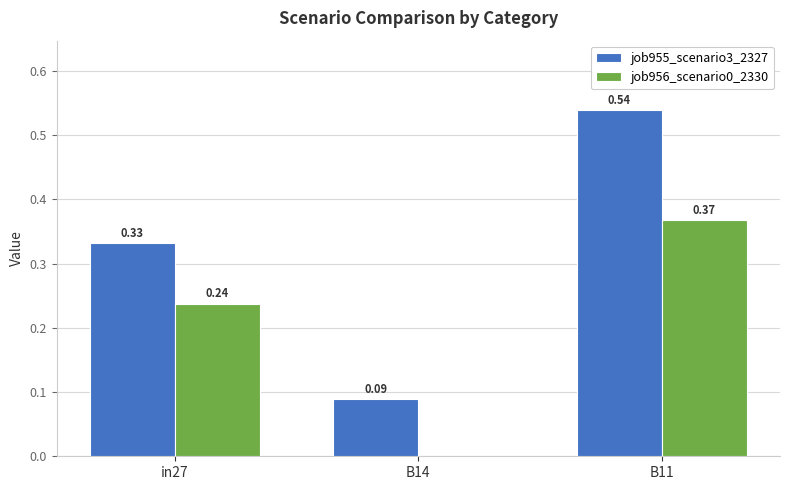

What is the sum of the job956_scenario0_2330 values at in27 and B11?

0.6